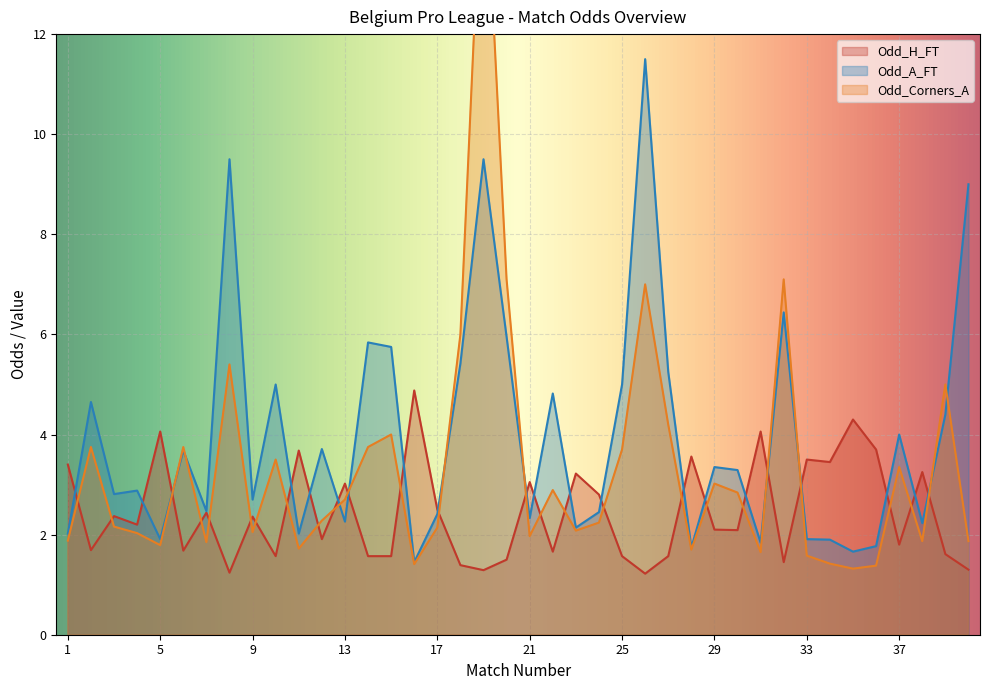

At which category is the sum across all series the highest?

19